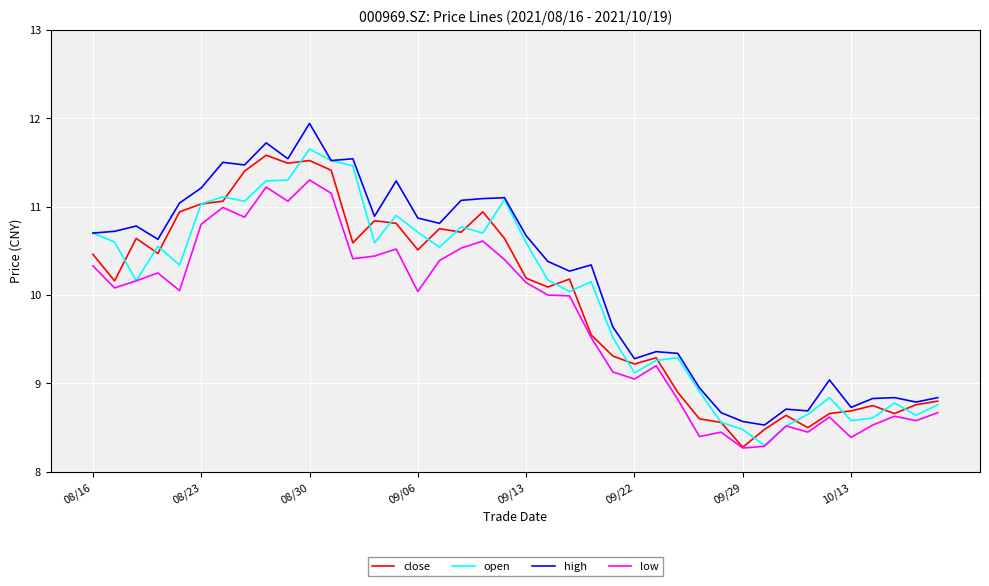

How many lines are shown in the chart?

4